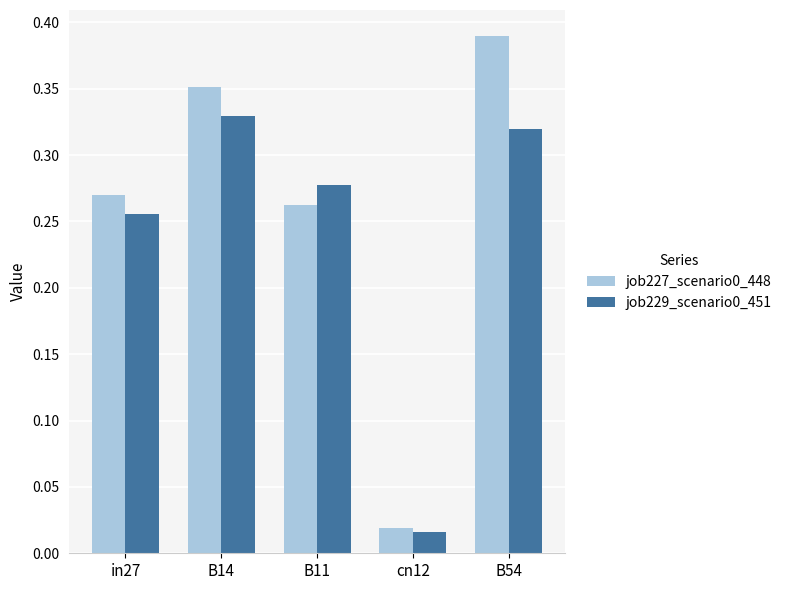

True or false: job229_scenario0_451 has a value of 0.4 at B54.

False